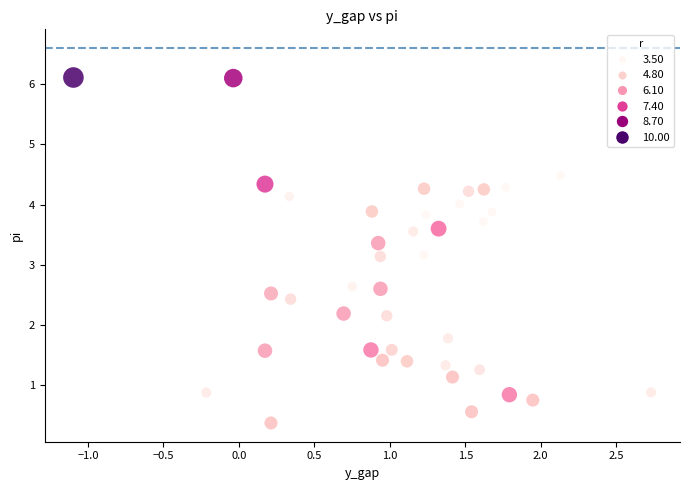

What is the range of X values (max minus min)?

3.8